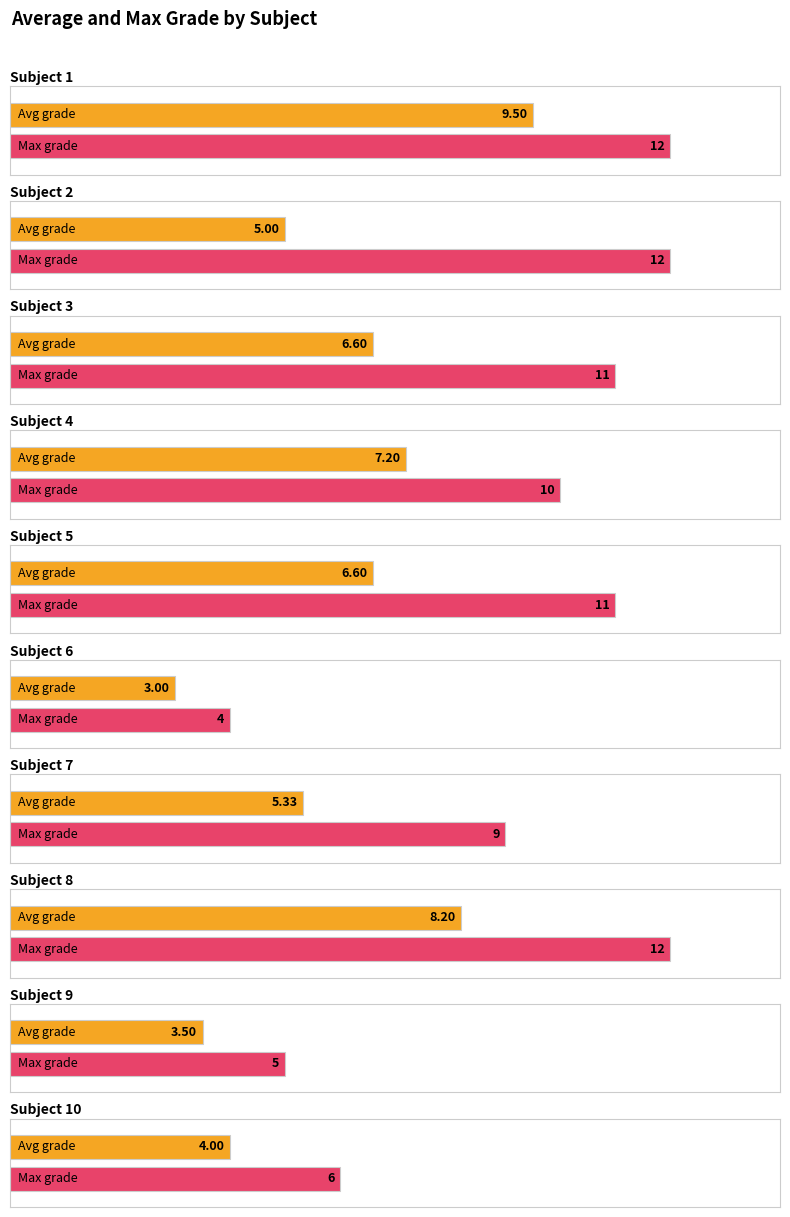

Count the number of categories in the chart.

10